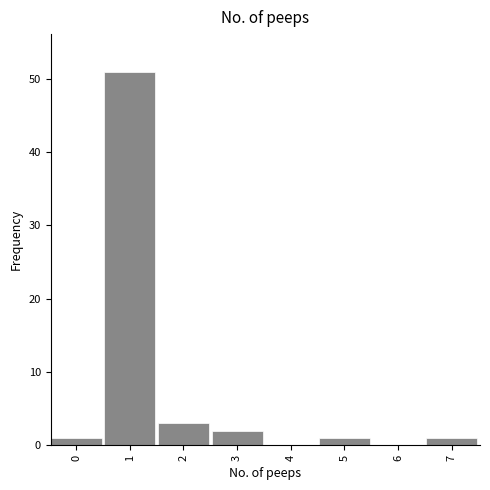

Reading left to right, what are all the values shown in this chart?

0=1	1=51	2=3	3=2	4=0	5=1	6=0	7=1